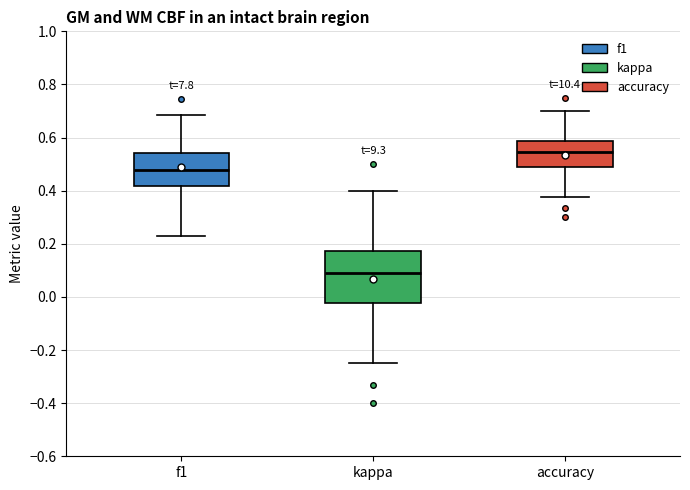

Comparing the boxes themselves (not the whiskers), which one is the tallest?

kappa